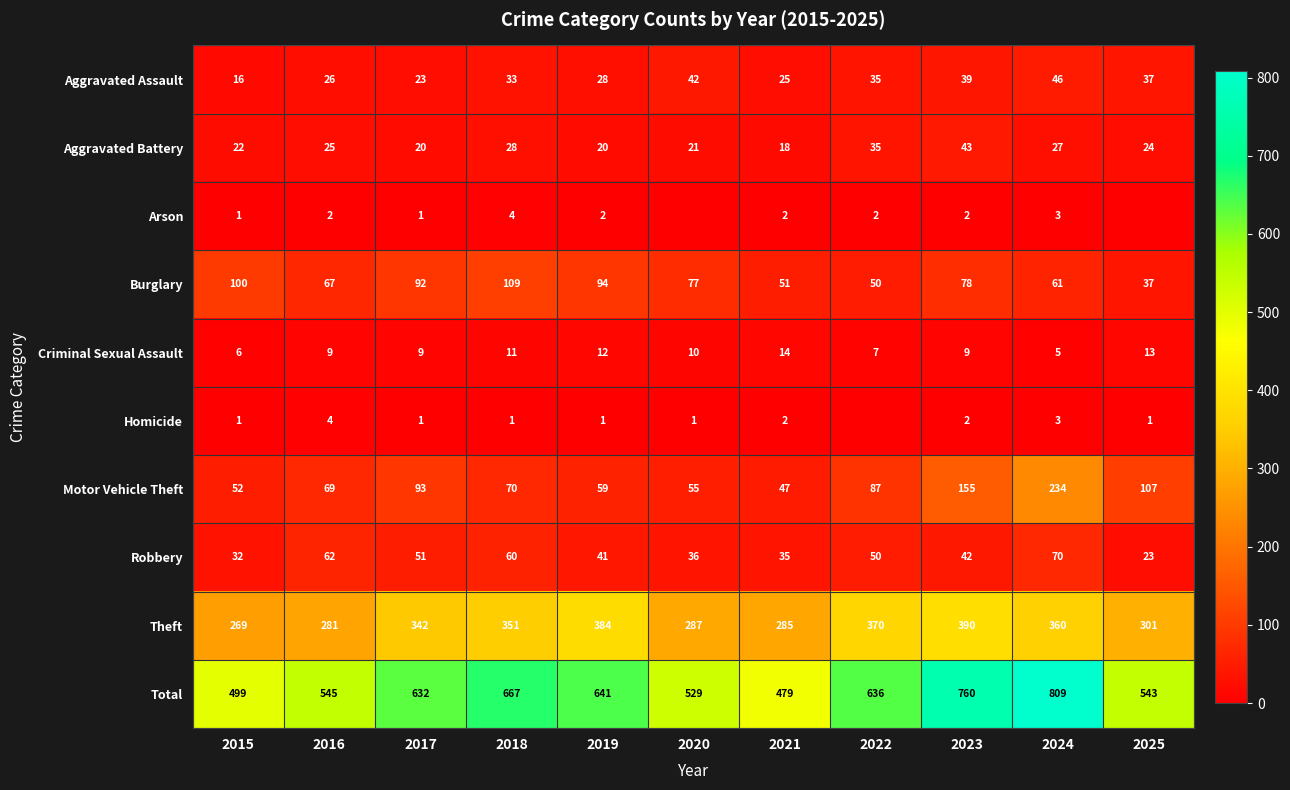

What is the difference between the maximum and second lowest values in the Total series?

310